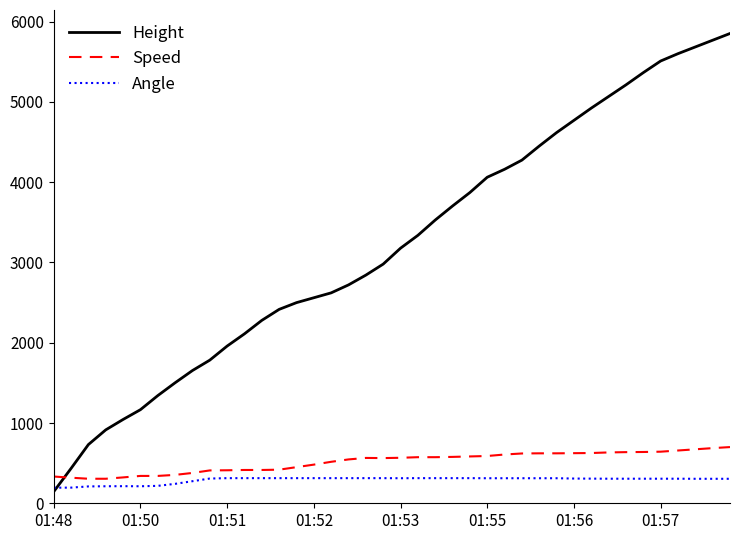

After their last crossing, which series has the higher values: Height or Speed?

Height